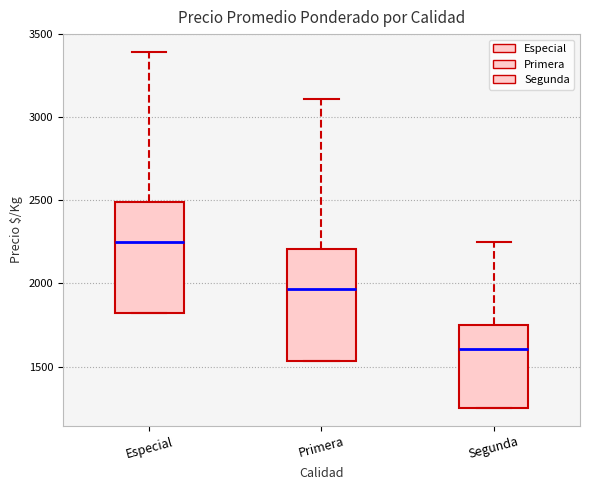

Where is the upper edge of the box for Especial on the y-axis? The values are not printed on the chart, so give them approximately, as read against the axis.

2500